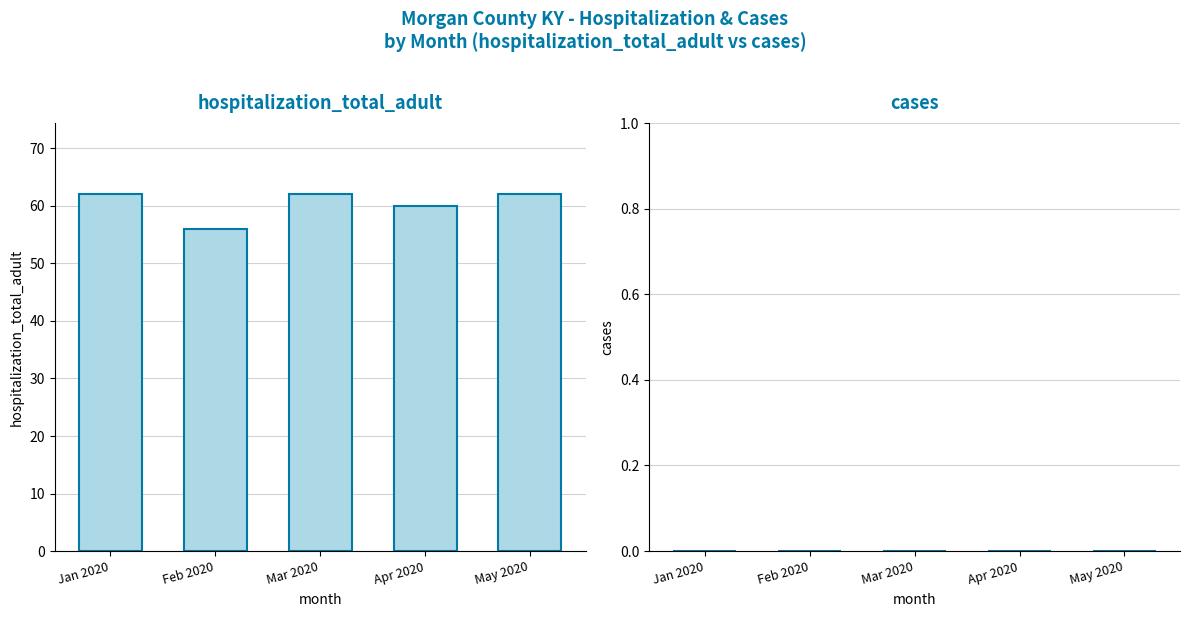

What is the difference between the second highest and minimum values?

6